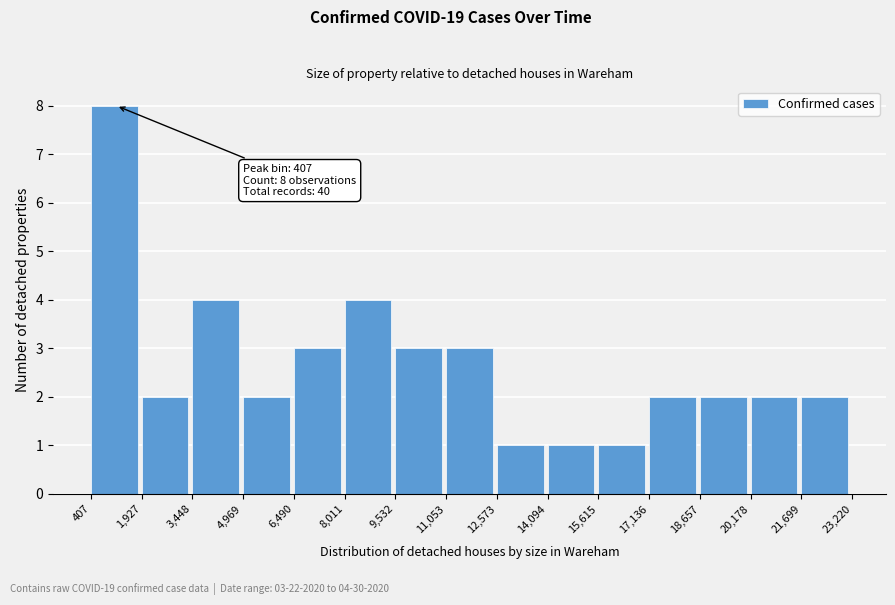

Which range on the x-axis has the tallest bar?

407 to 1,927